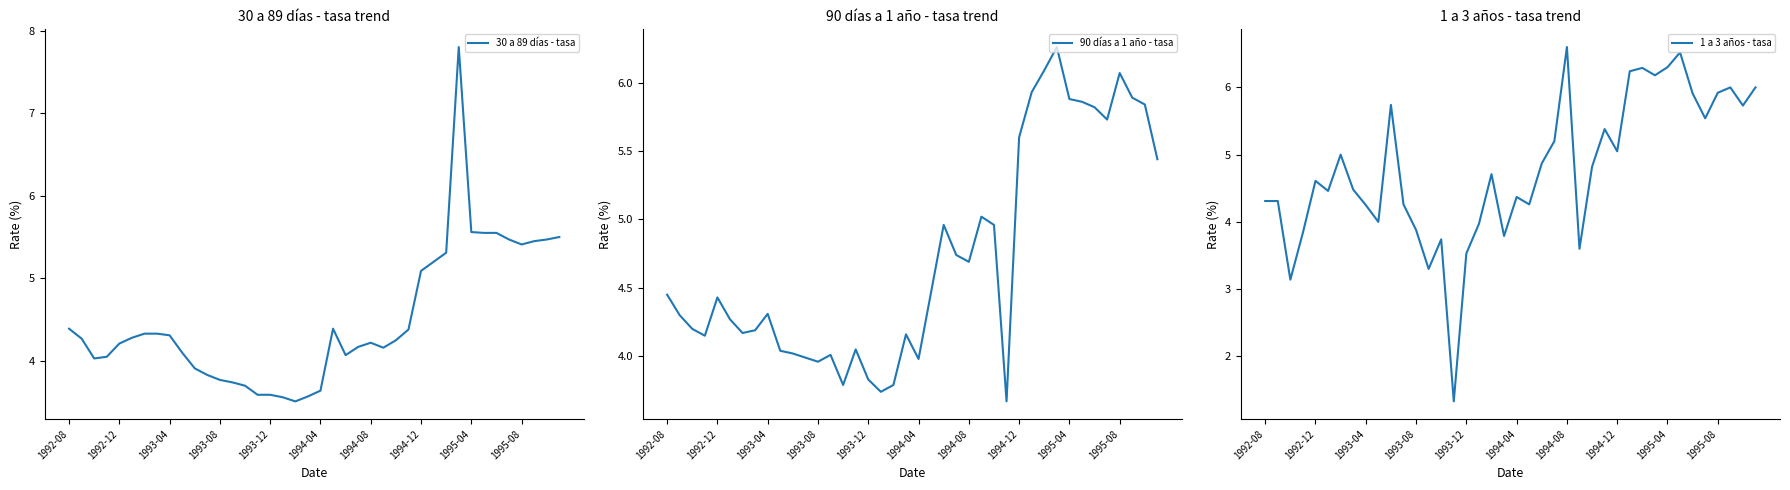

The value of 30 a 89 días - tasa at 1993-08 is 3.8. True or false?

True